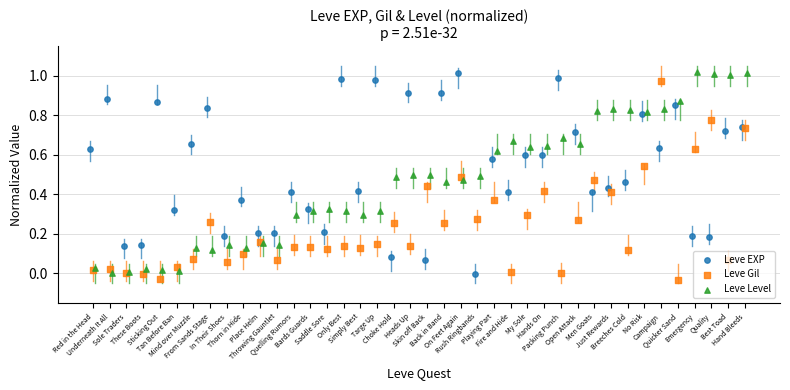

Which series reaches the maximum Y coordinate?

Leve Level